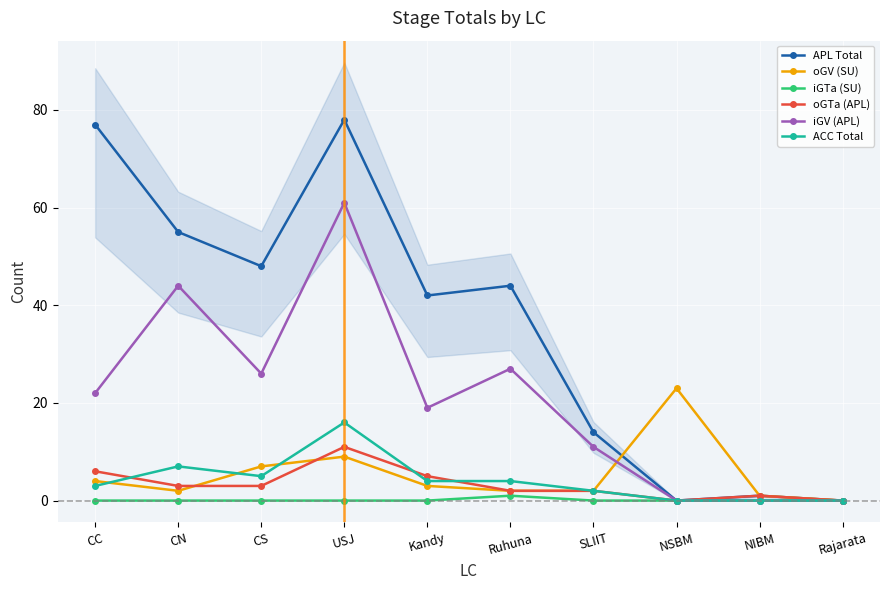

Reading left to right, transcribe all the data shown in this chart.

APL Total: 77	55	48	78	42	44	14	0	1	0
oGV (SU): 4	2	7	9	3	2	2	23	1	0
iGTa (SU): 0	0	0	0	0	1	0	0	0	0
oGTa (APL): 6	3	3	11	5	2	2	0	1	0
iGV (APL): 22	44	26	61	19	27	11	0	0	0
ACC Total: 3	7	5	16	4	4	2	0	0	0